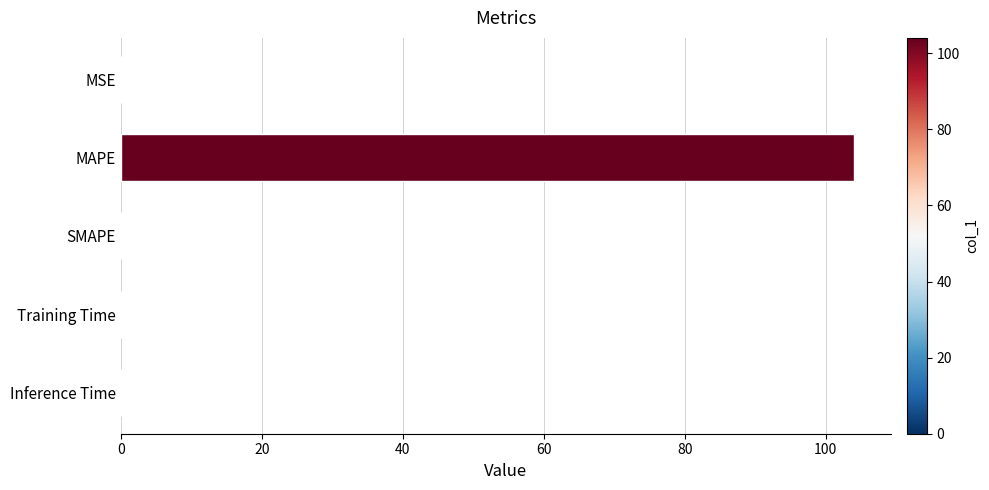

What is the sum of all values?

104.1